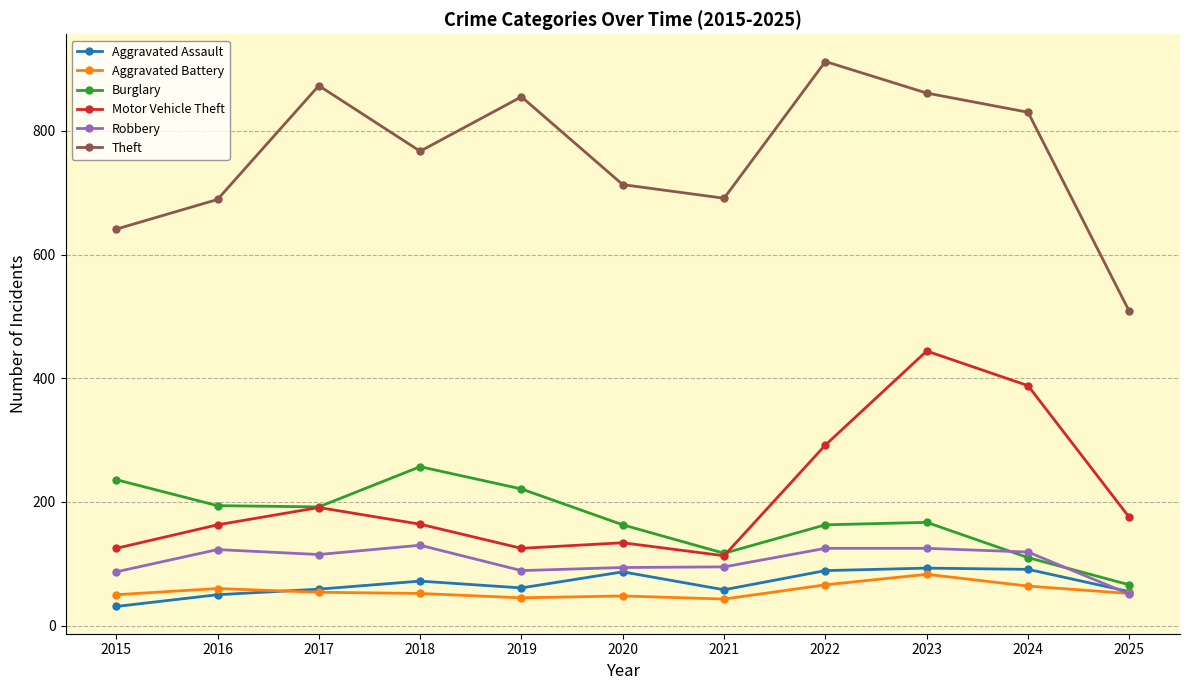

Rank the series at 2024 from highest to lowest value.

Theft, Motor Vehicle Theft, Robbery, Burglary, Aggravated Assault, Aggravated Battery